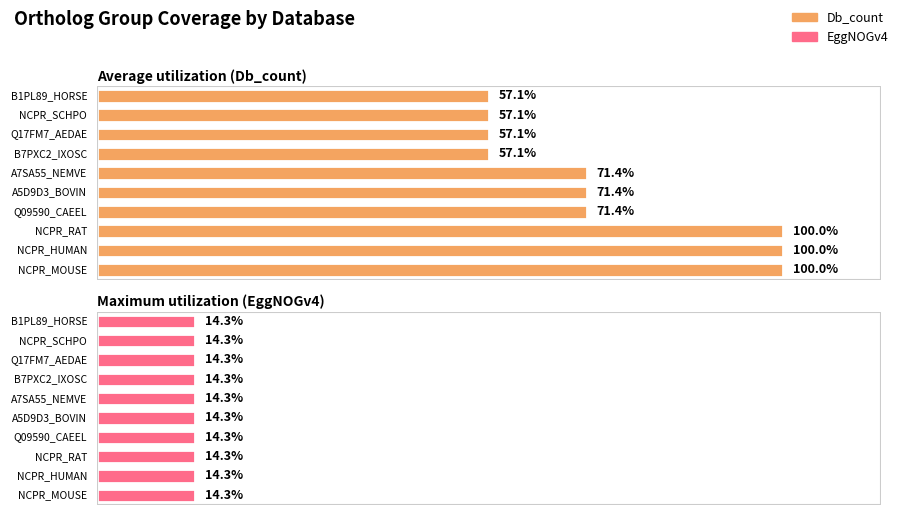

List the series in order of their peak value, lowest first.

EggNOGv4, Db_count